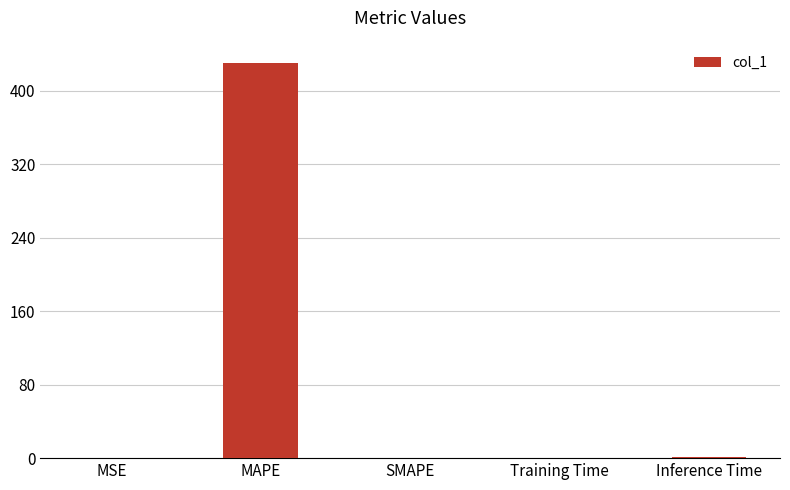

Which label corresponds to the largest value in the chart?

MAPE